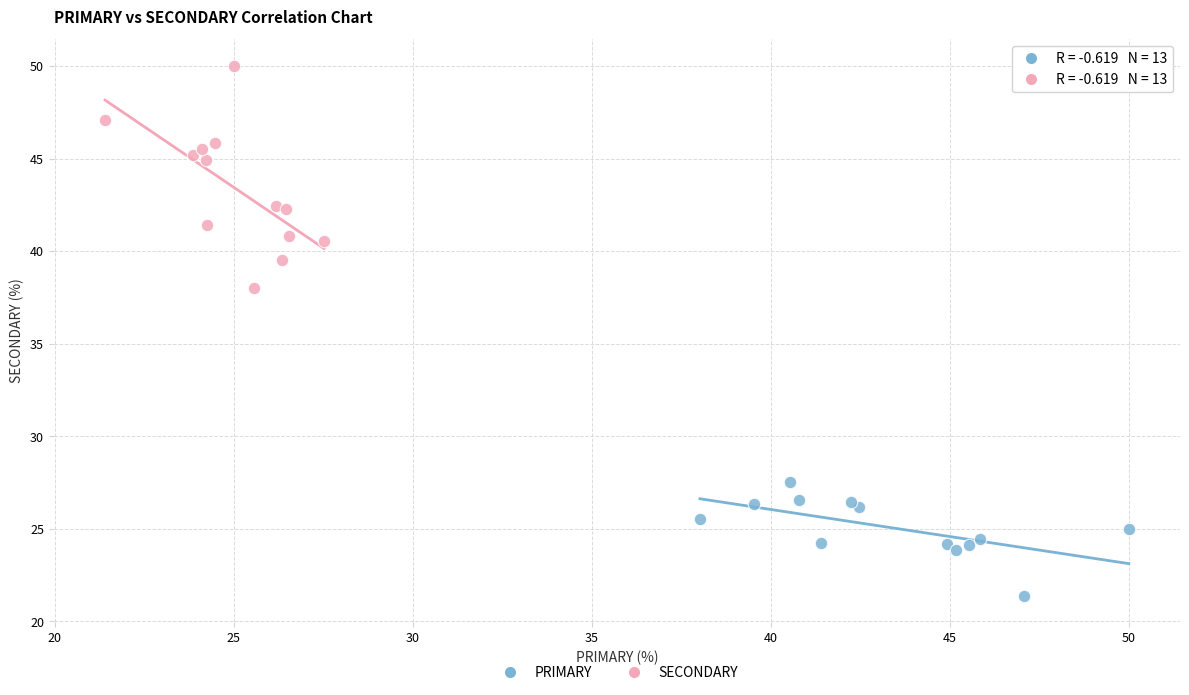

Which series contains the highest Y value?

SECONDARY